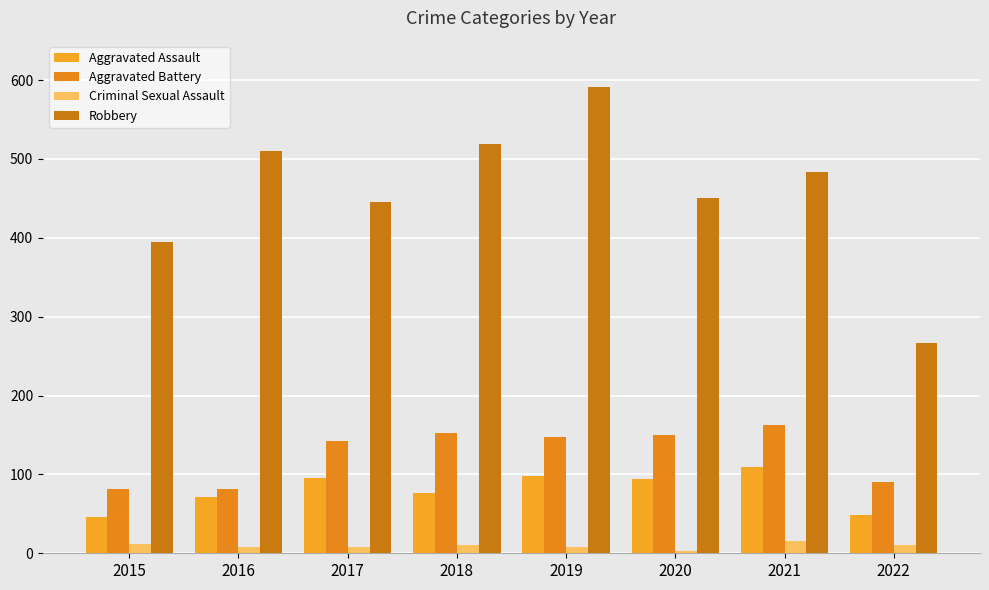

Reading left to right, extract all data points from this chart.

Aggravated Assault: 46	71	95	77	98	94	110	48
Aggravated Battery: 82	82	142	152	148	150	163	90
Criminal Sexual Assault: 12	8	8	11	8	3	15	11
Robbery: 395	510	446	519	591	450	484	267